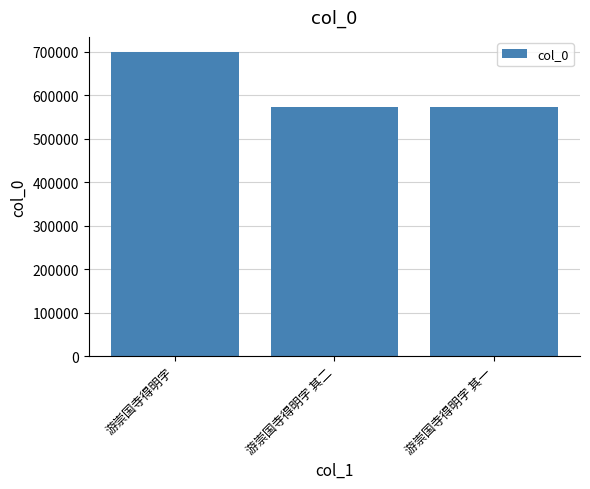

What is the ratio of the value at 游崇国寺得明字 to the value at 游崇国寺得明字 其二?

1.2